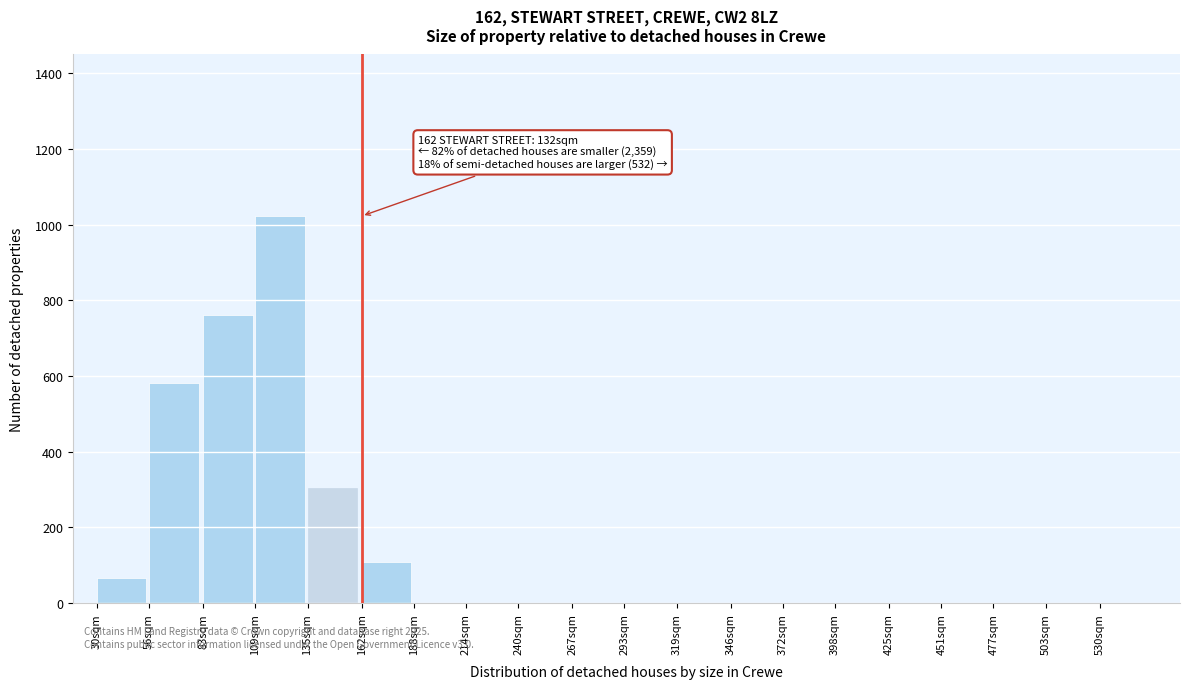

Reading left to right, extract all data points from this chart.

30sqm=67	56sqm=583	83sqm=762	109sqm=1023	135sqm=305	162sqm=108	188sqm=0	214sqm=0	240sqm=0	267sqm=0	293sqm=0	319sqm=0	346sqm=0	372sqm=0	398sqm=0	425sqm=0	451sqm=0	477sqm=0	503sqm=0	530sqm=0